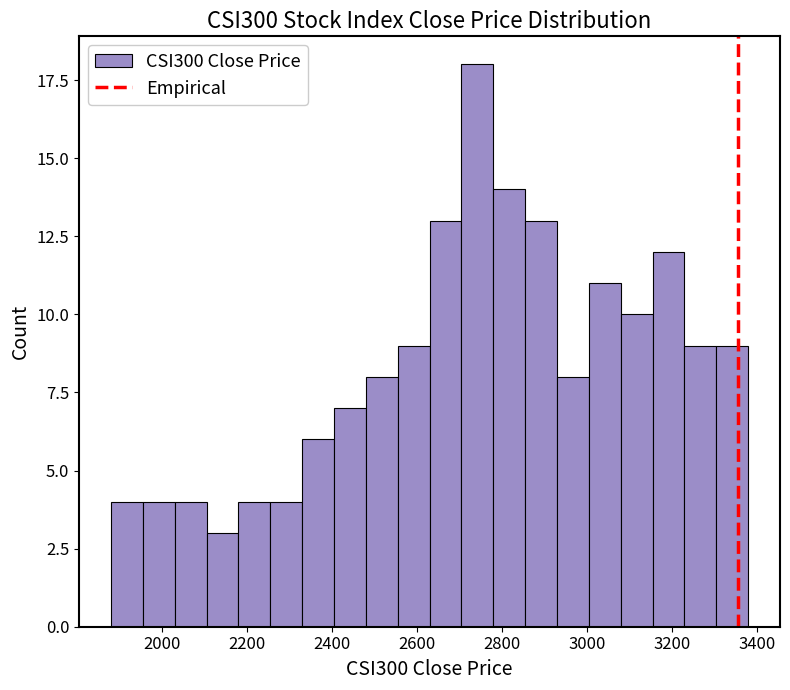

Read against the x-axis, roughly where is the centre of the tallest bar?

2740